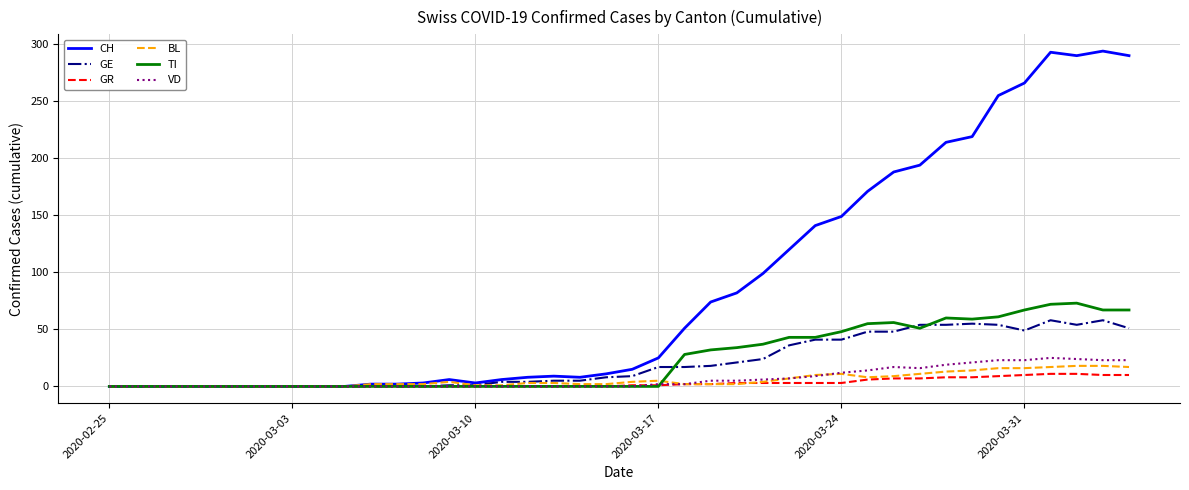

True or false: GE has more than 0 interior local peaks.

True